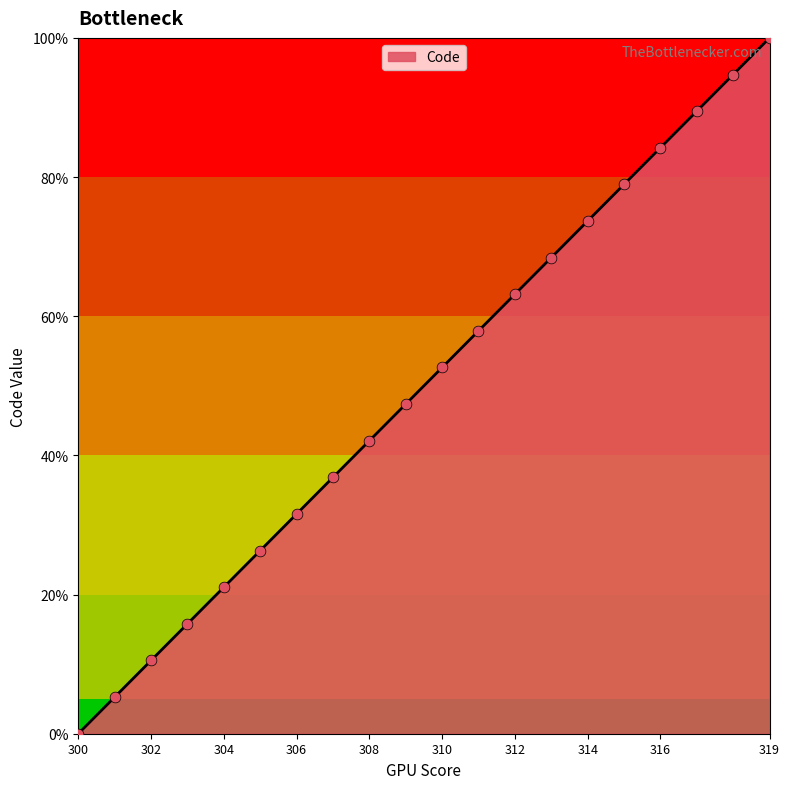

Between 305 and 312, which is larger?

312